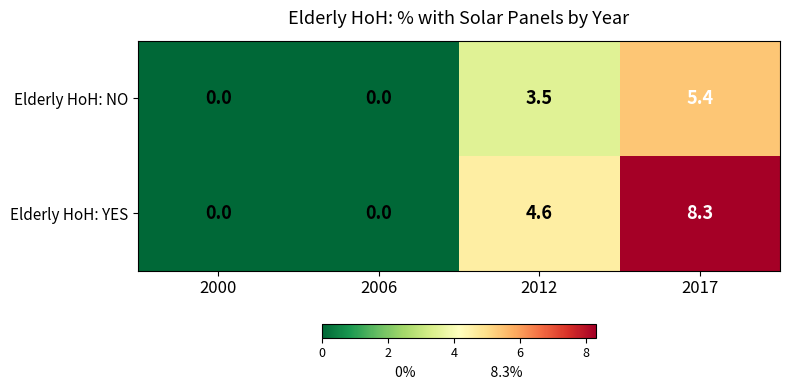

At which category does the chart reach its peak across all series?

2017